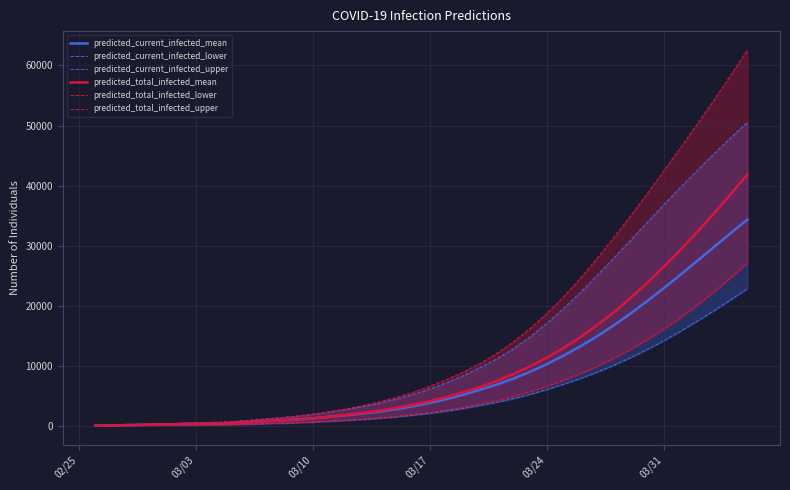

What is the average value of the predicted_total_infected_mean series?

9808